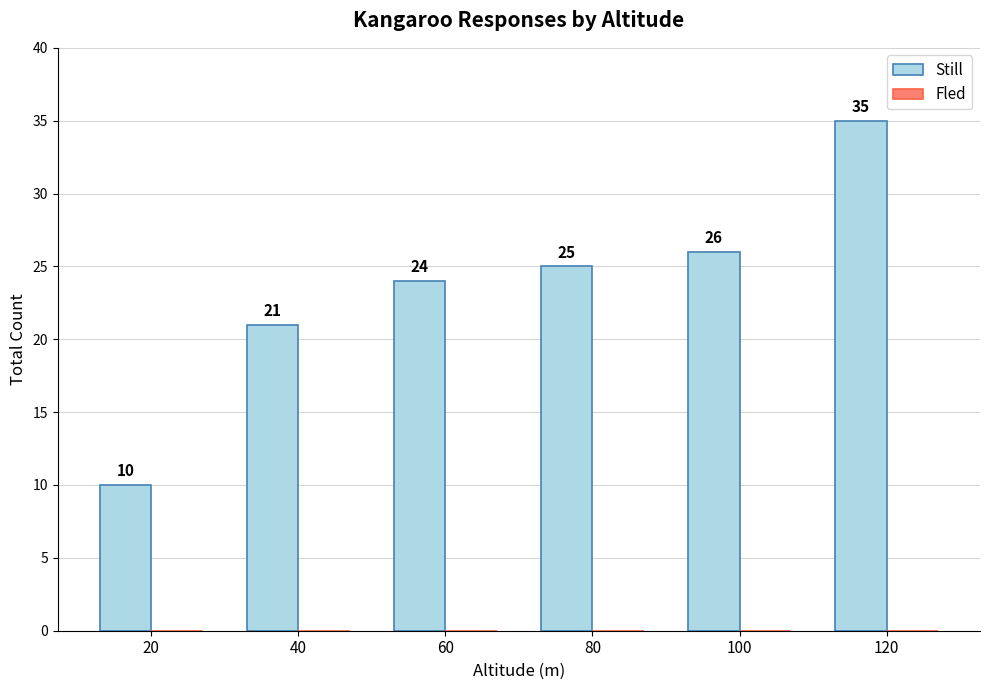

What is the average value?

24